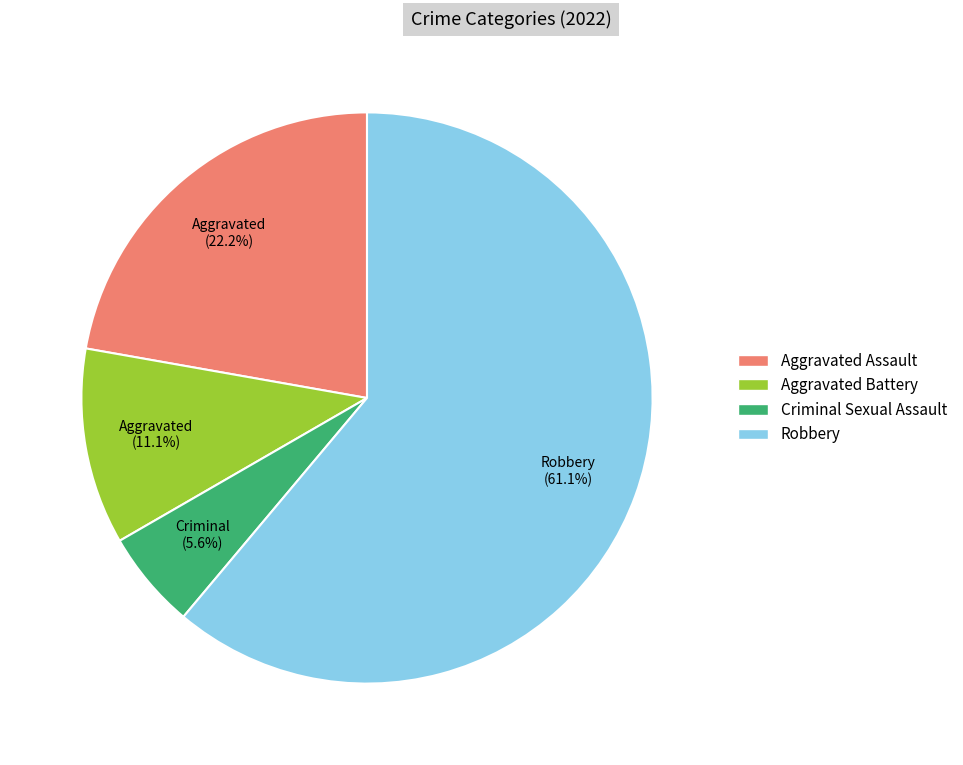

Rank the categories by value from highest to lowest.

Robbery, Aggravated Assault, Aggravated Battery, Criminal Sexual Assault